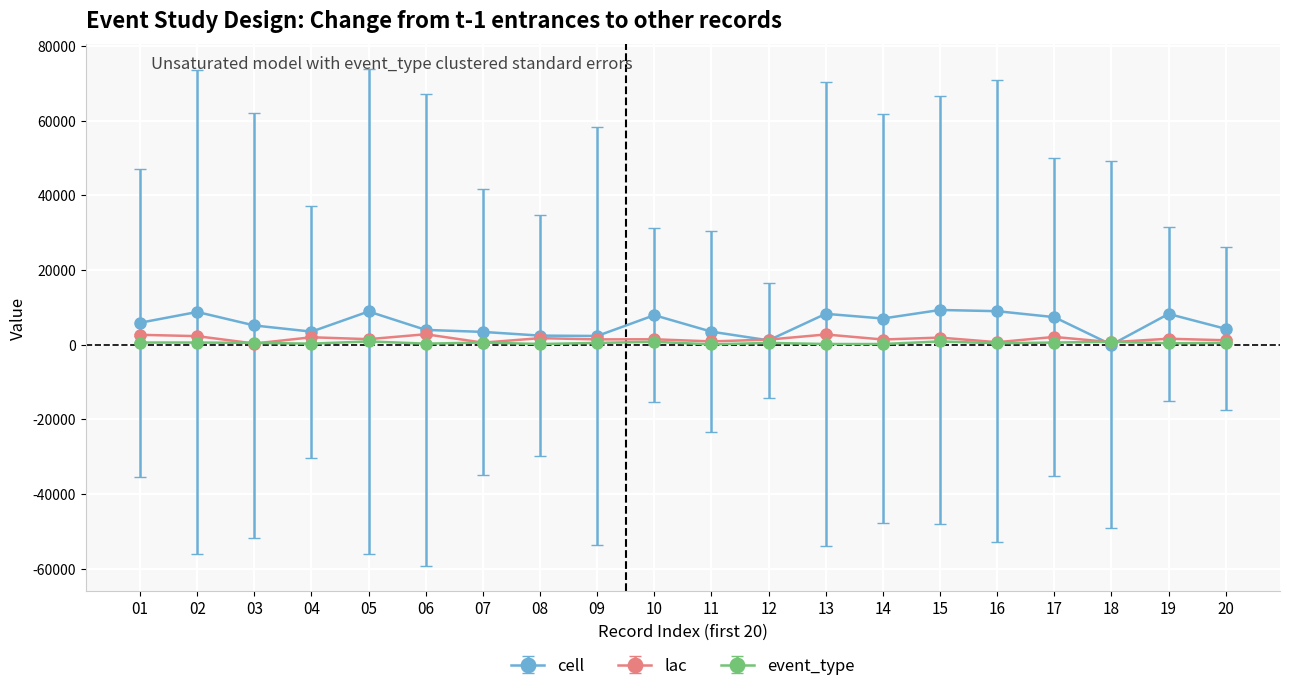

What is the total value across all series at 04?

5828